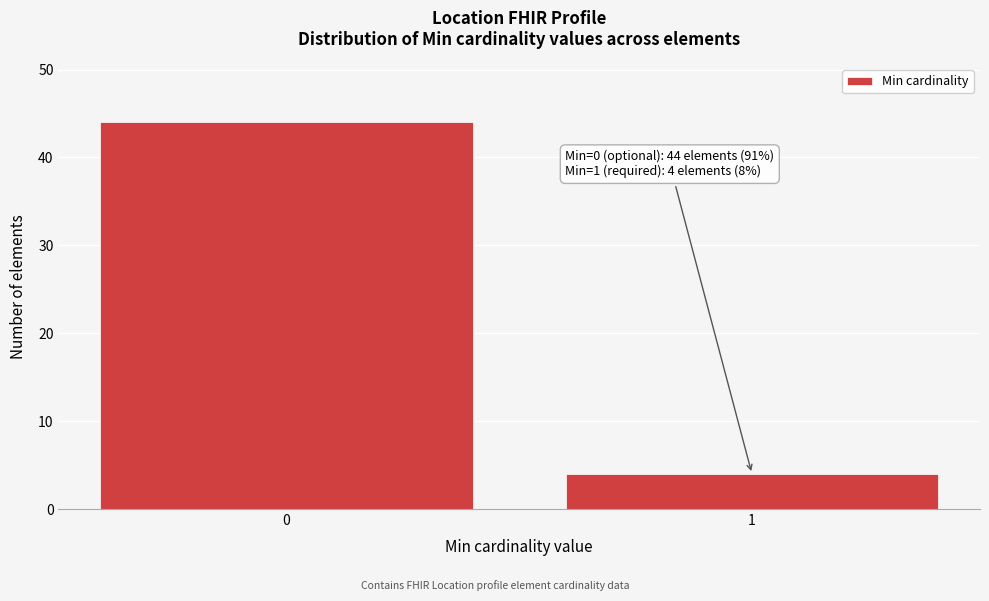

Reading right to left, extract all data points from this chart.

1=4	0=44